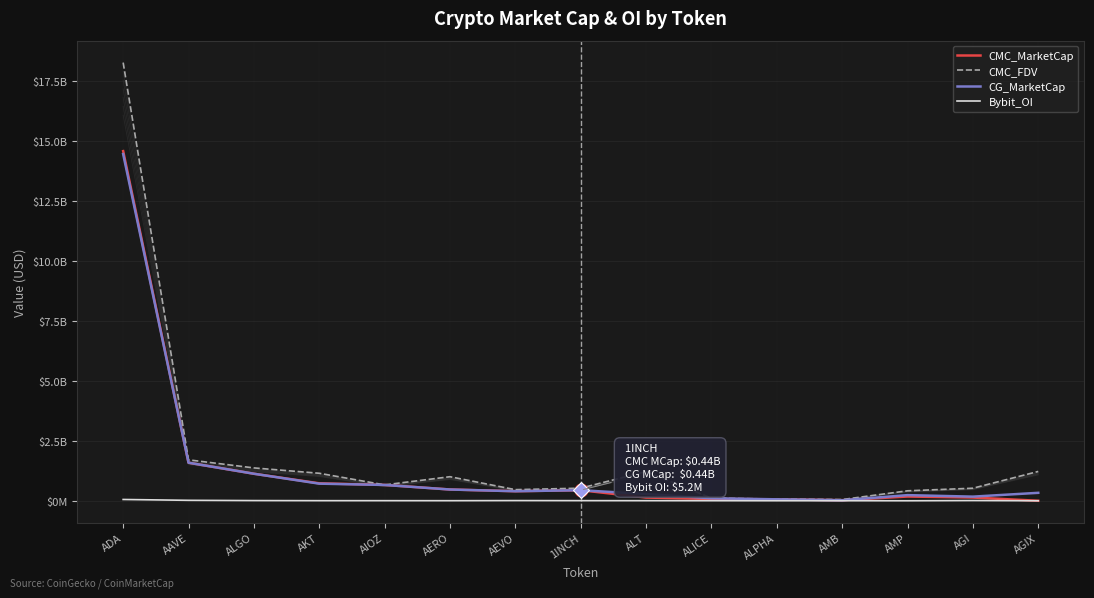

Is it true that CMC_FDV equals 50279862.5 at AMB?

True